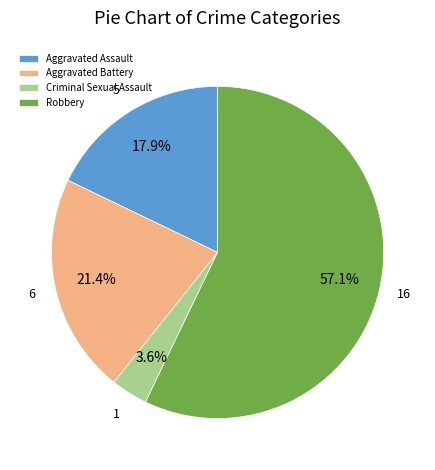

What is the ratio of the value at Criminal Sexual Assault to the value at Aggravated Battery?

0.2